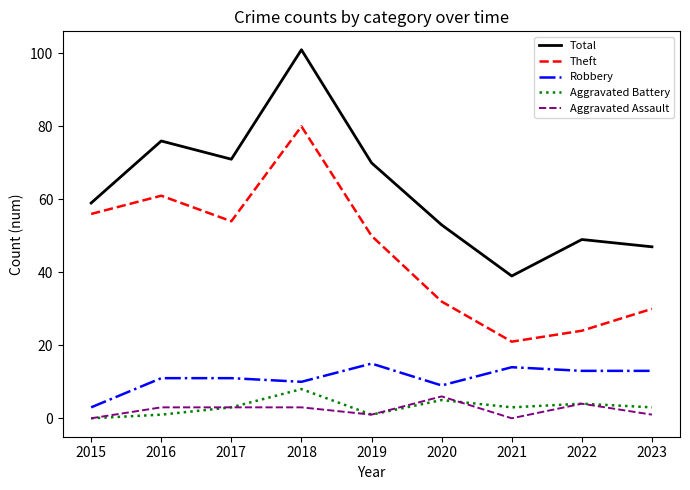

What are all the series names shown in the legend?

Total, Theft, Robbery, Aggravated Battery, Aggravated Assault